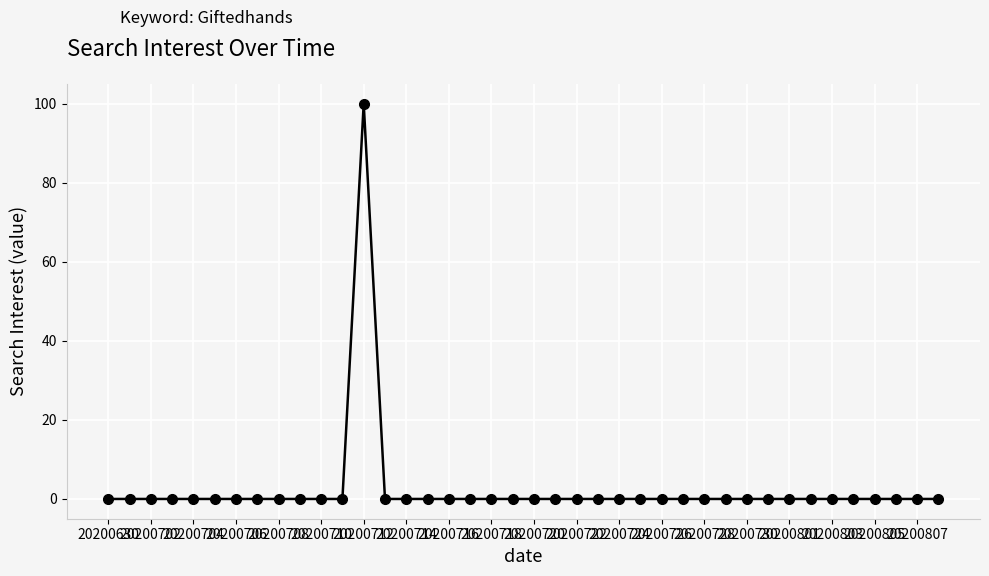

Reading right to left, what are all the values shown in this chart?

0	0	0	0	0	0	0	0	0	0	0	0	0	0	0	0	0	0	0	0	0	0	0	0	0	0	0	100	0	0	0	0	0	0	0	0	0	0	0	0